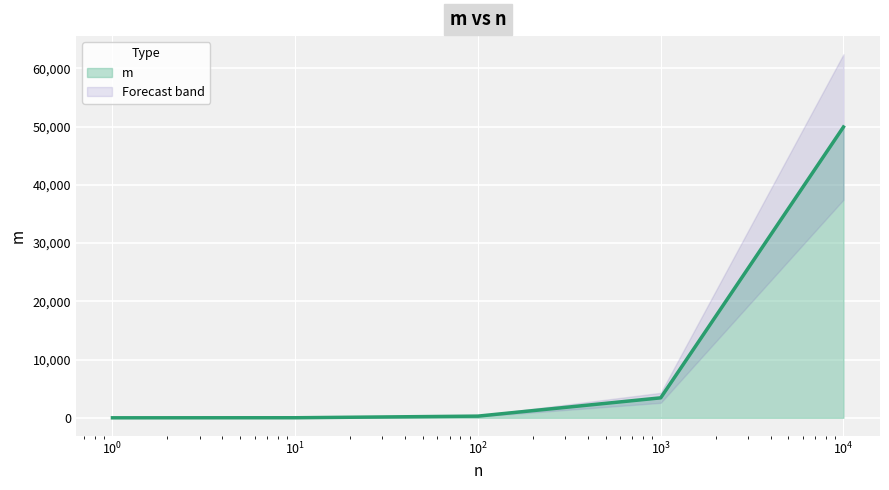

Is it true that the value at 1.0 is 0?

True